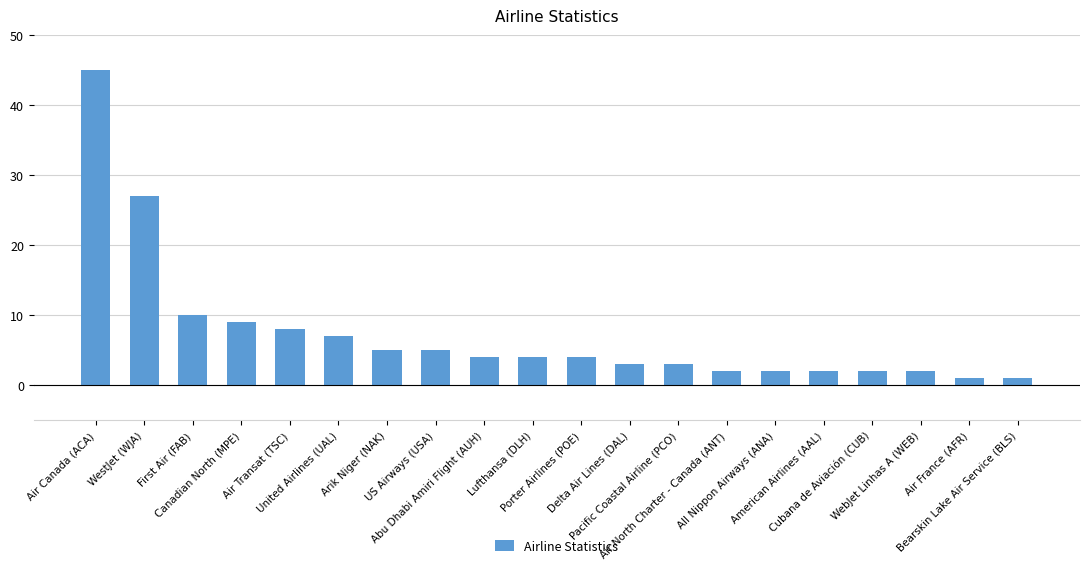

What is the value of the 13th bar from the left?

3